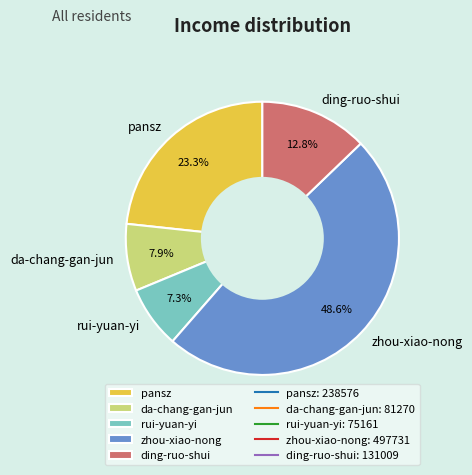

Which category has the smallest portion of the pie?

rui-yuan-yi